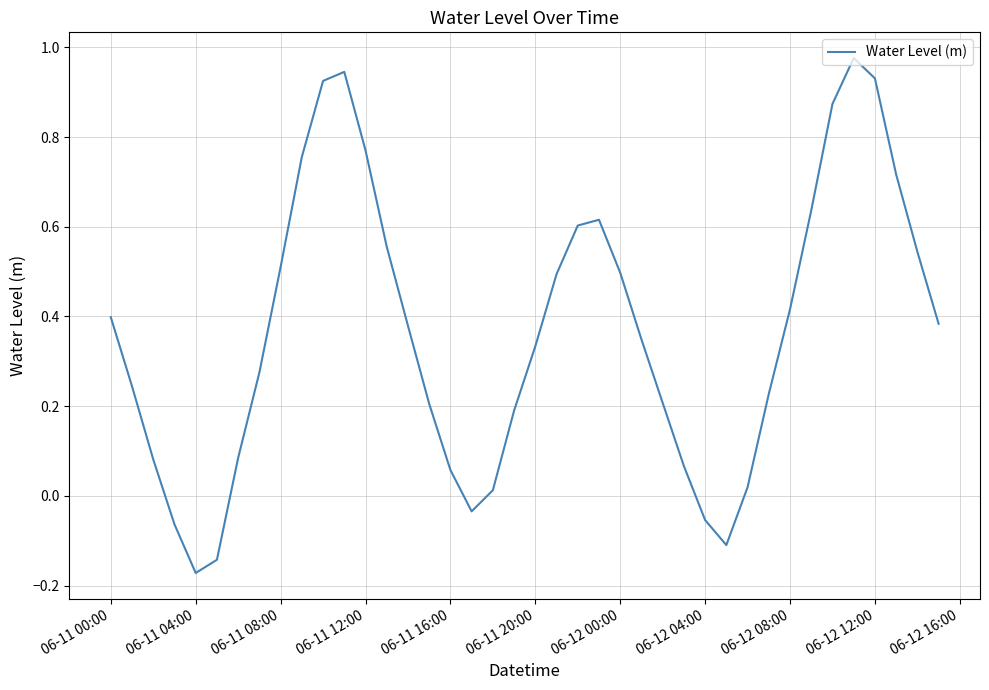

What is the difference between the maximum and minimum values?

1.1